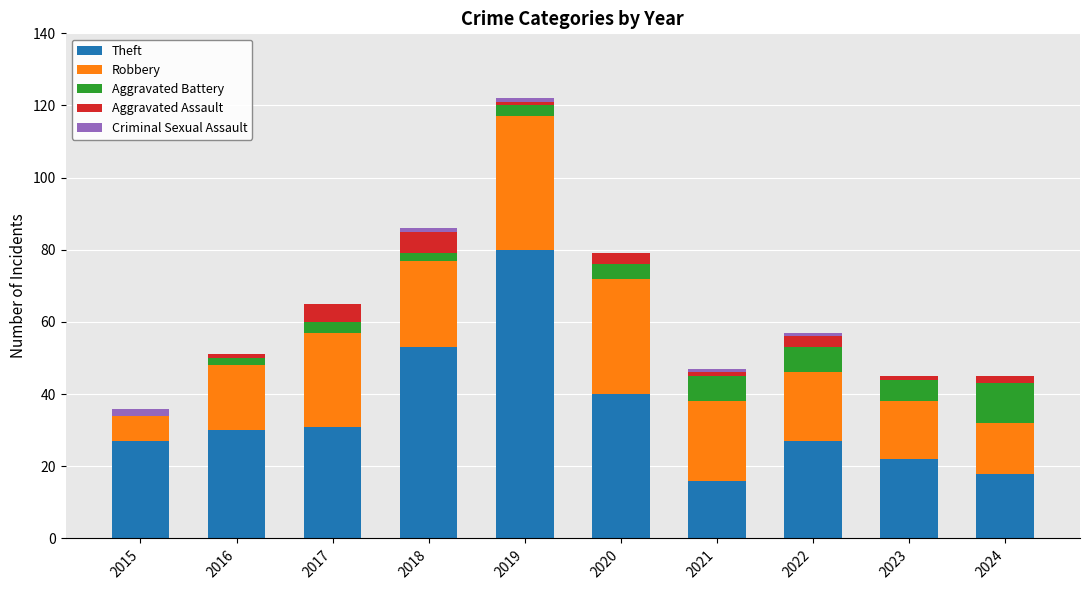

What is the maximum value for Theft?

80